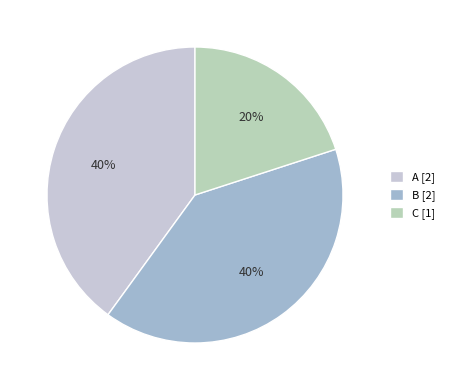

How many segments does this pie chart have?

3